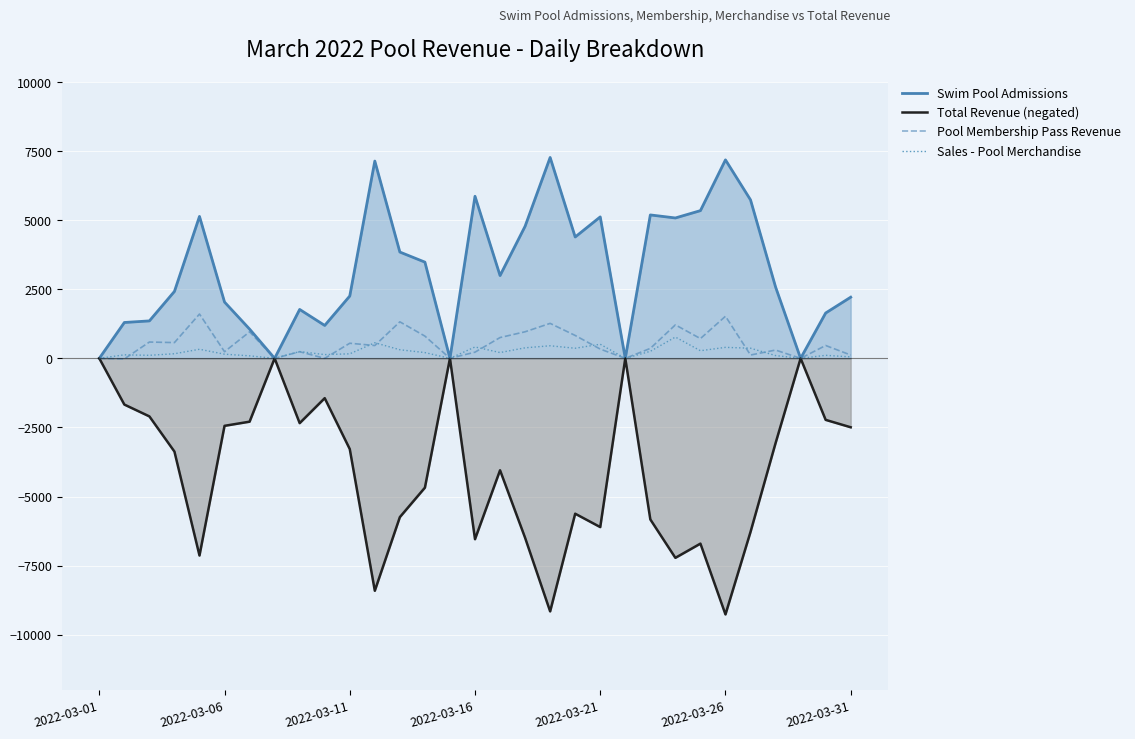

What is the difference between the highest and lowest values at 2022-03-16?

12409.4